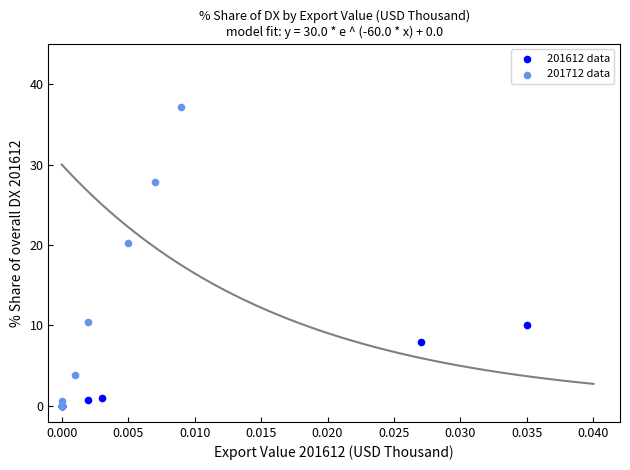

Which series has the largest Y range (max minus min)?

201712 data